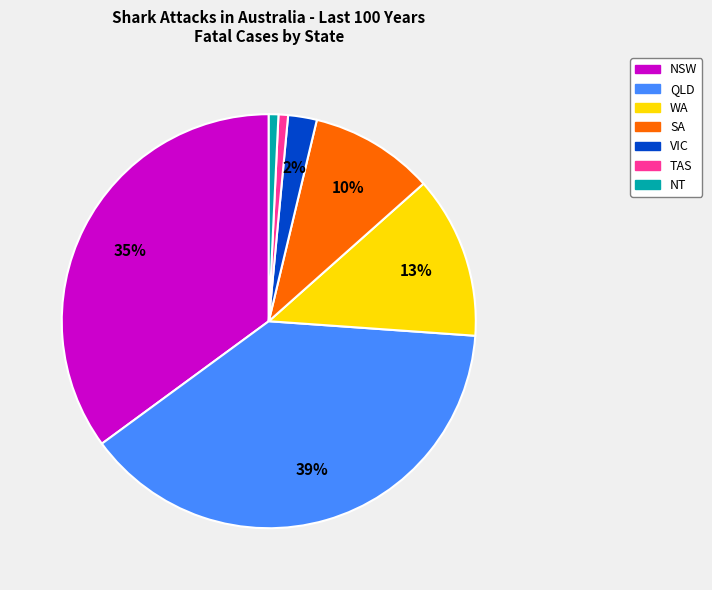

Combined, do WA and NT account for over 50%?

No